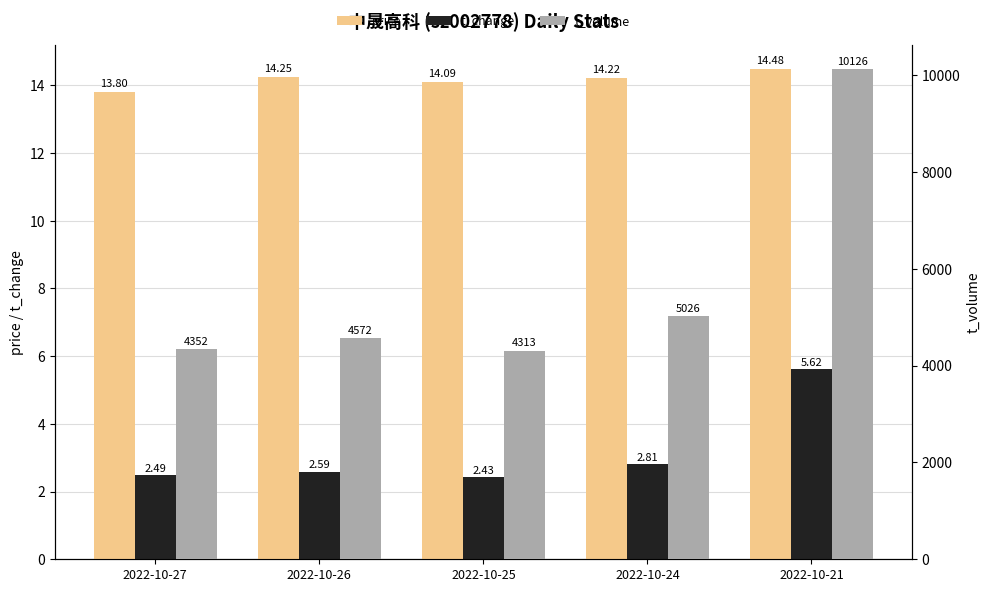

What is the sum of the price values at 2022-10-25 and 2022-10-26?

28.3